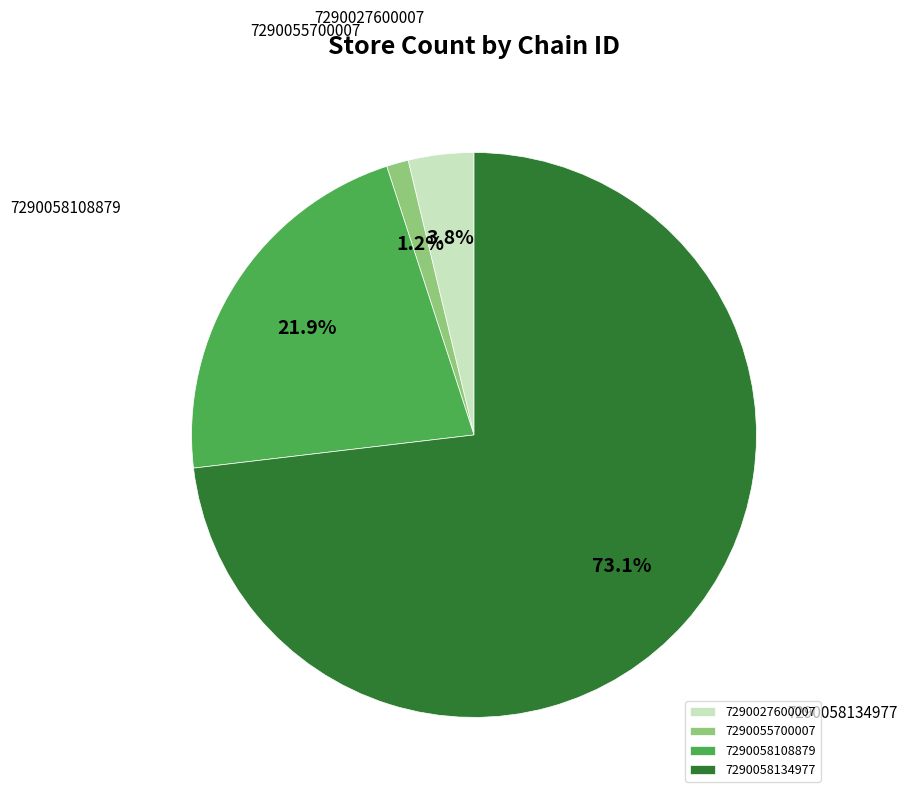

True or false: 7290058108879 accounts for 22% of the total.

True